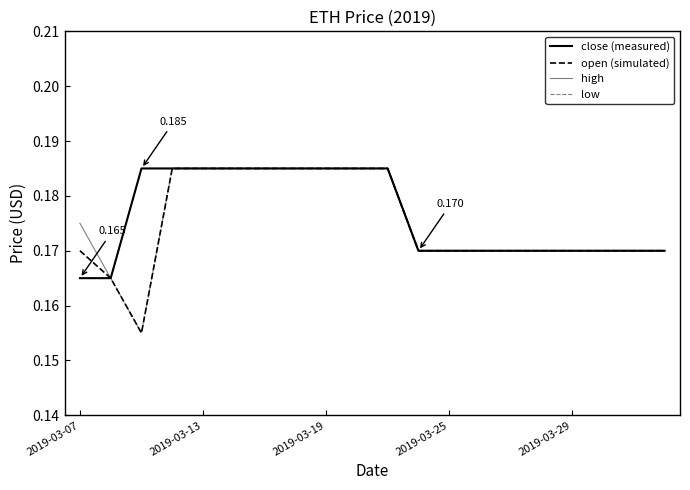

How many lines are shown in the chart?

4